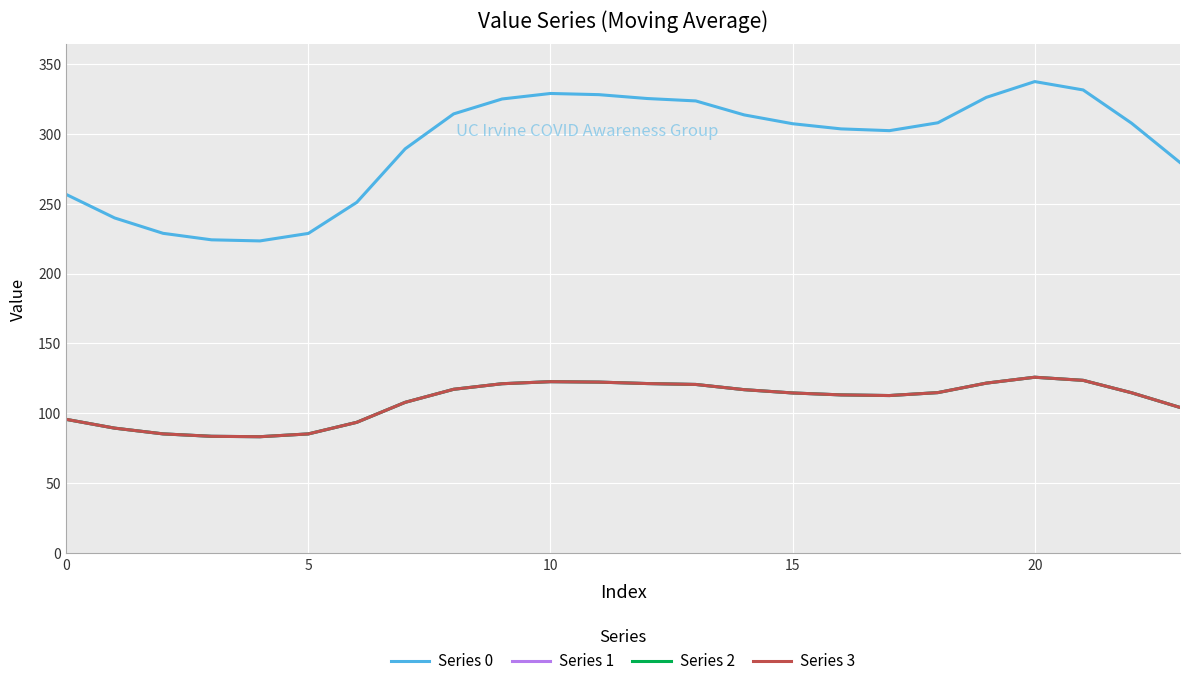

Is this an area chart (filled region under the line)?

No